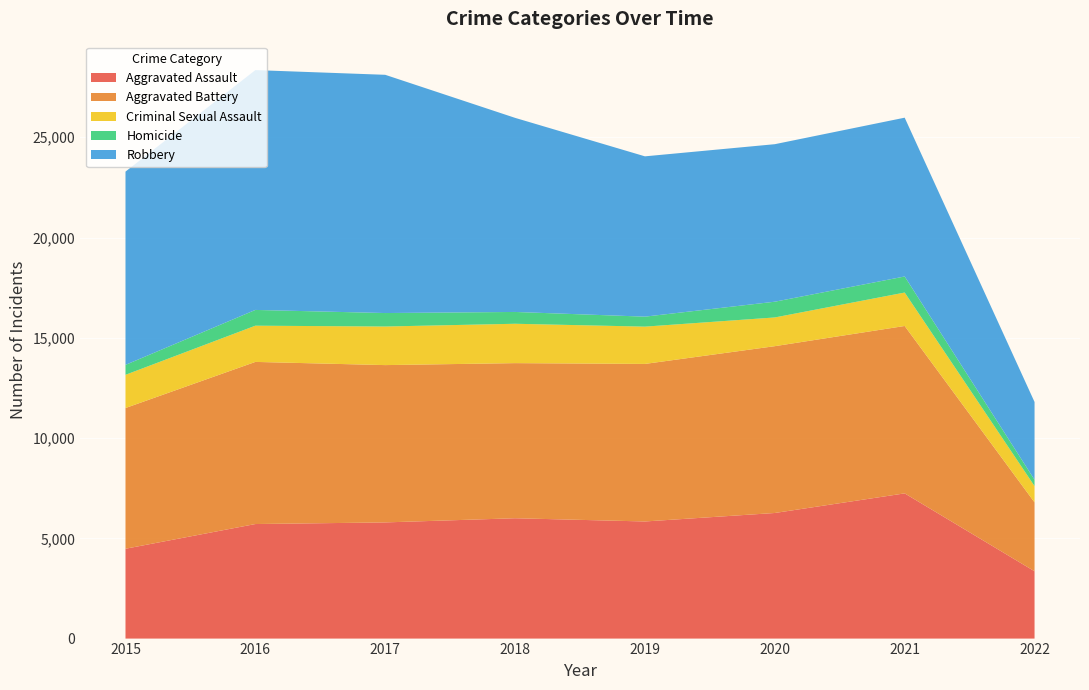

Reading left to right, list all the values displayed in this chart.

Aggravated Assault: 4480	5712	5793	6001	5840	6263	7241	3357
Aggravated Battery: 7018	8085	7845	7735	7857	8319	8348	3436
Criminal Sexual Assault: 1655	1806	1924	1963	1859	1432	1667	812
Homicide: 496	786	672	589	498	785	801	315
Robbery: 9638	11960	11880	9679	7994	7855	7919	3879